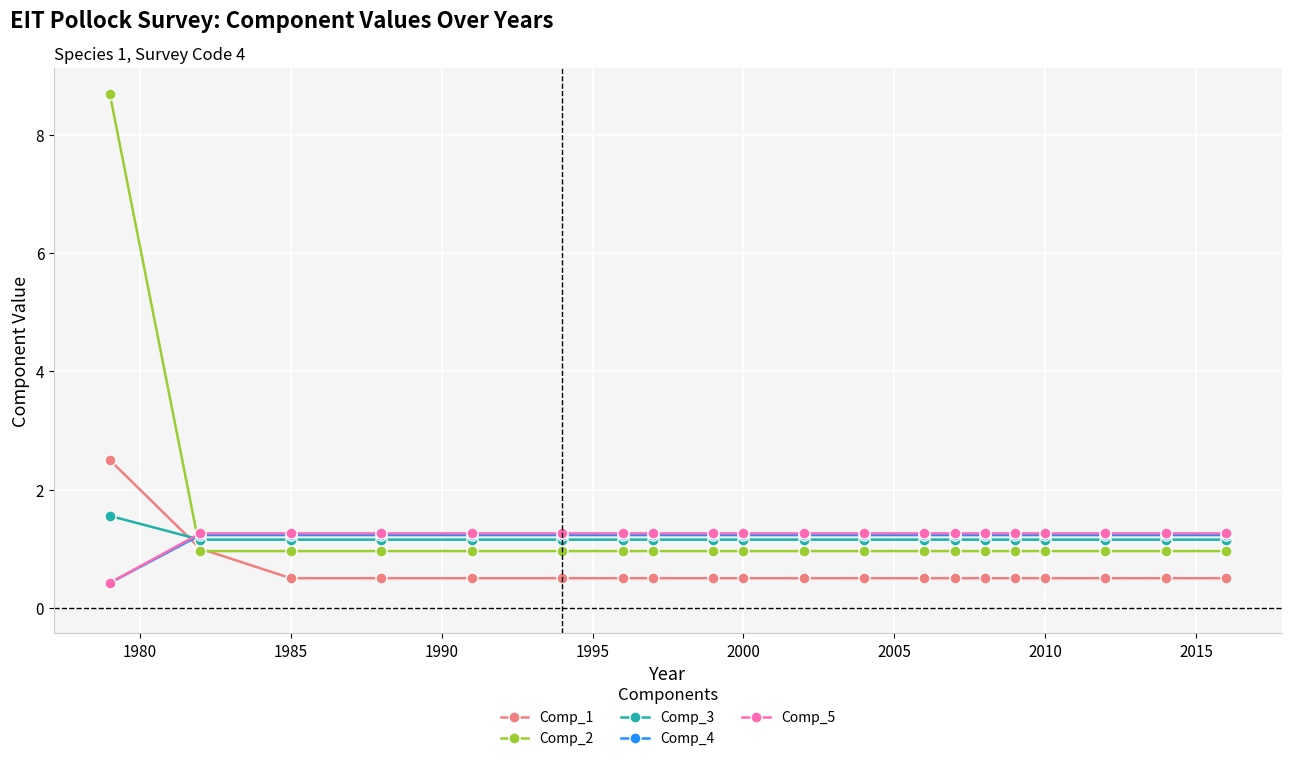

How many Comp_1 values are between 0 and 1?

19